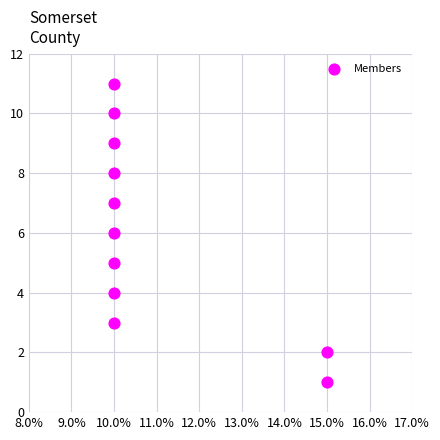

What is the average X value?

11